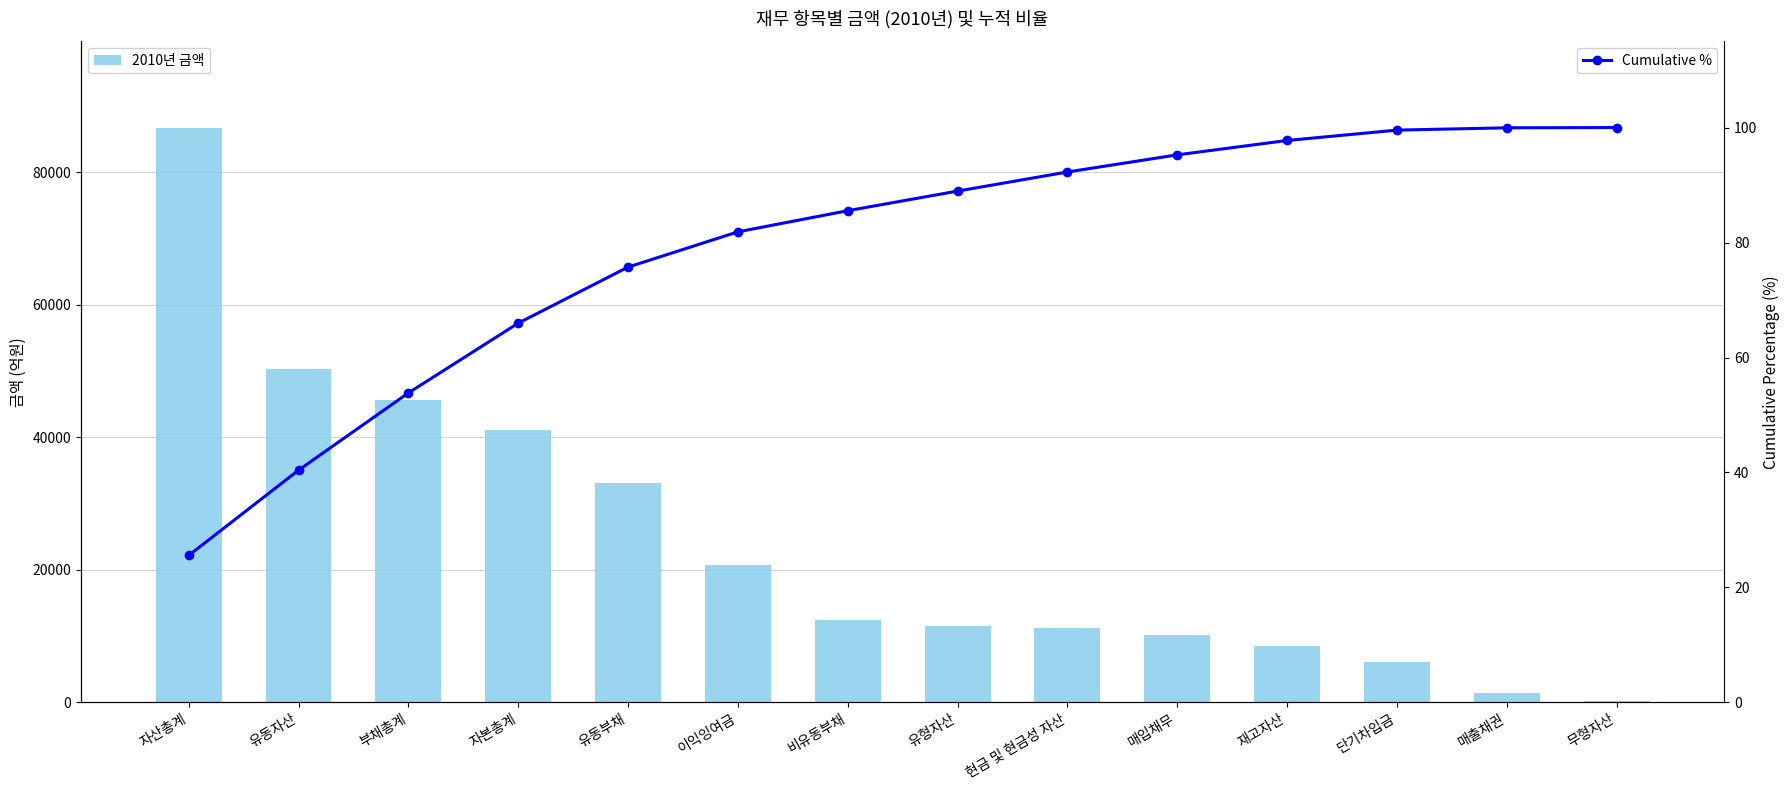

Read the 2010년 금액 value at 현금 및 현금성 자산.

11270.2